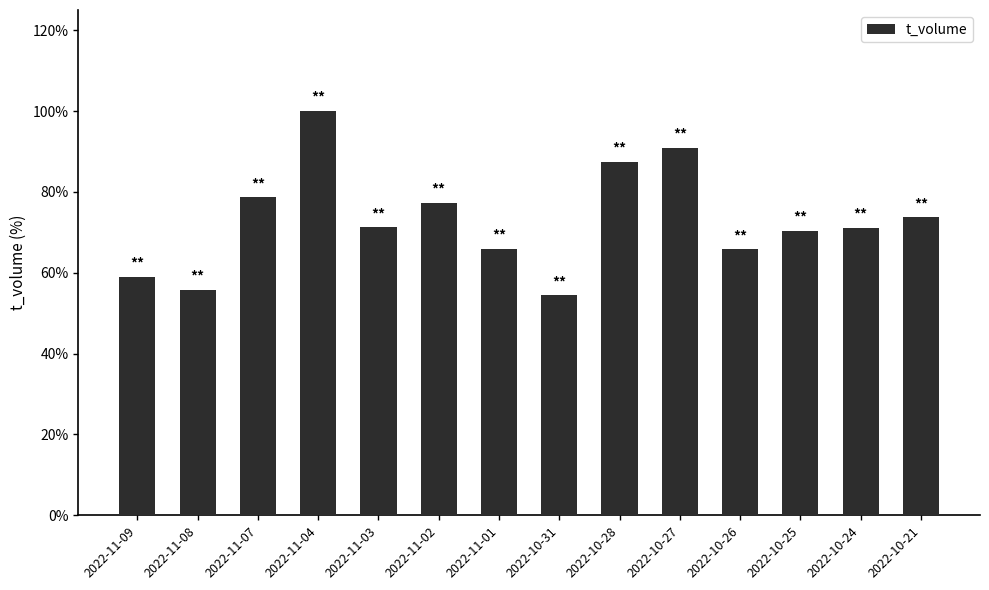

What is the sum of all values?

117546